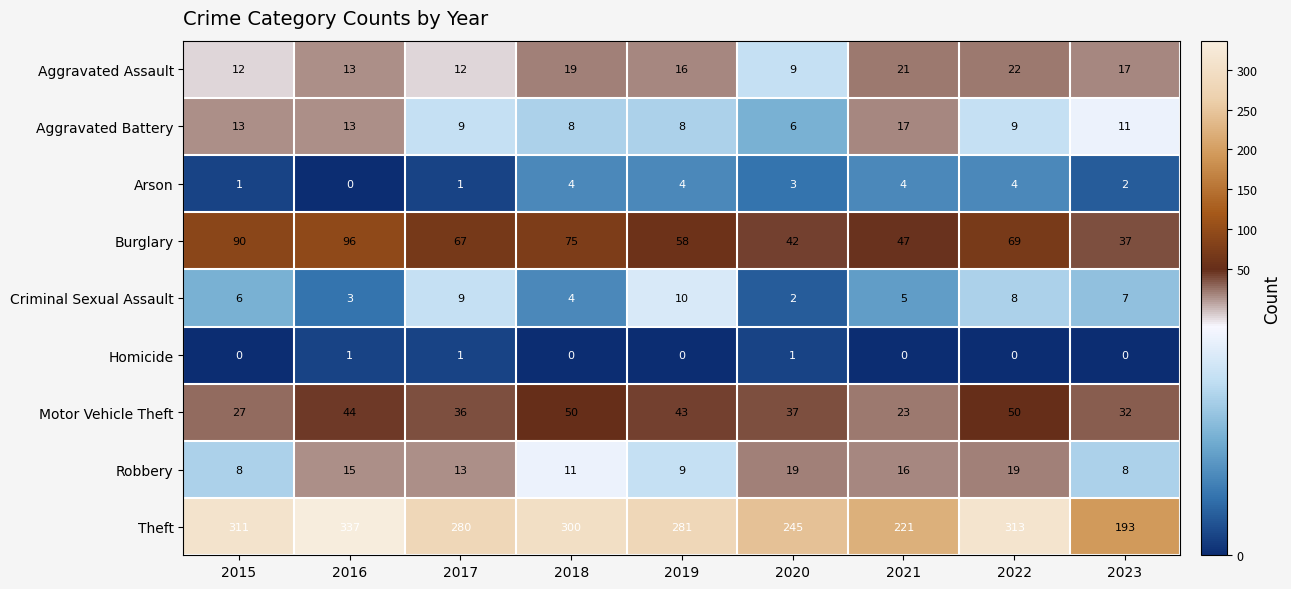

The Aggravated Assault series shows 9 at 2020. True or false?

True